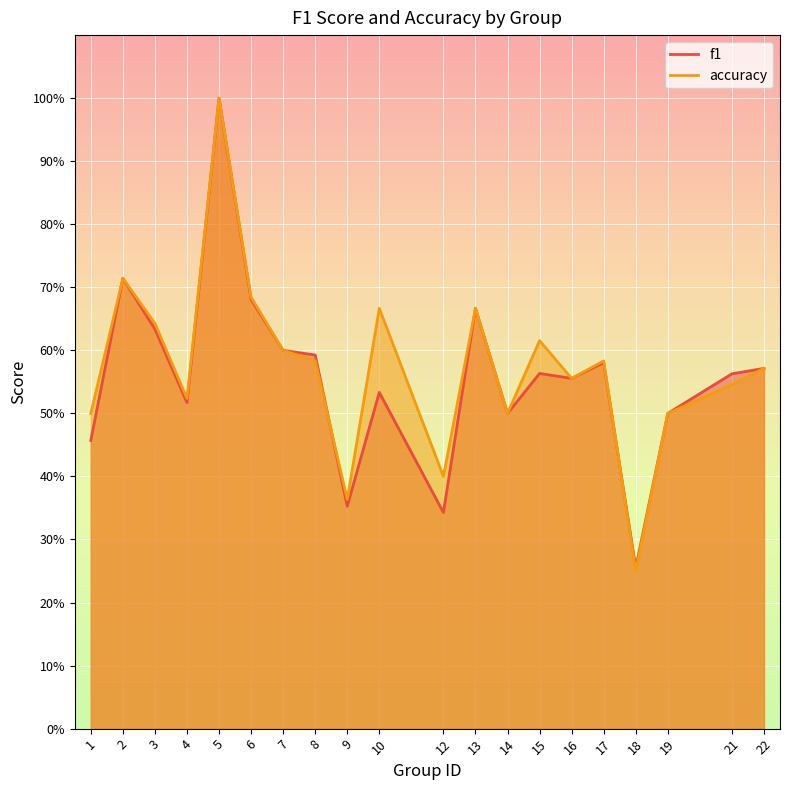

What is the total value across all series at 22?

1.1